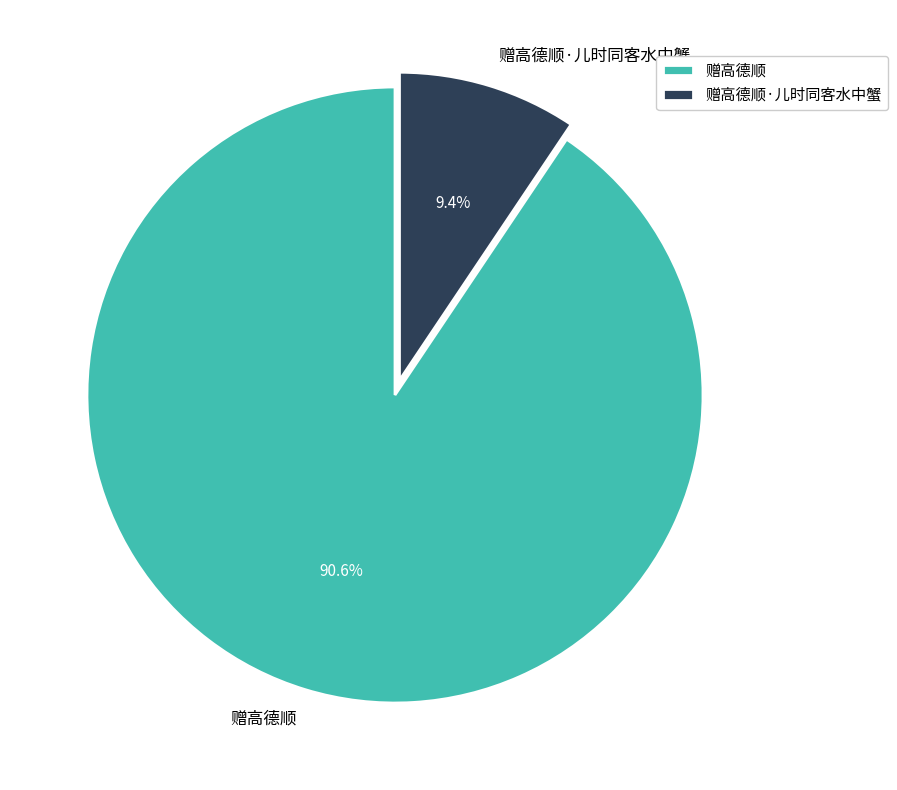

How many segments does this pie chart have?

2